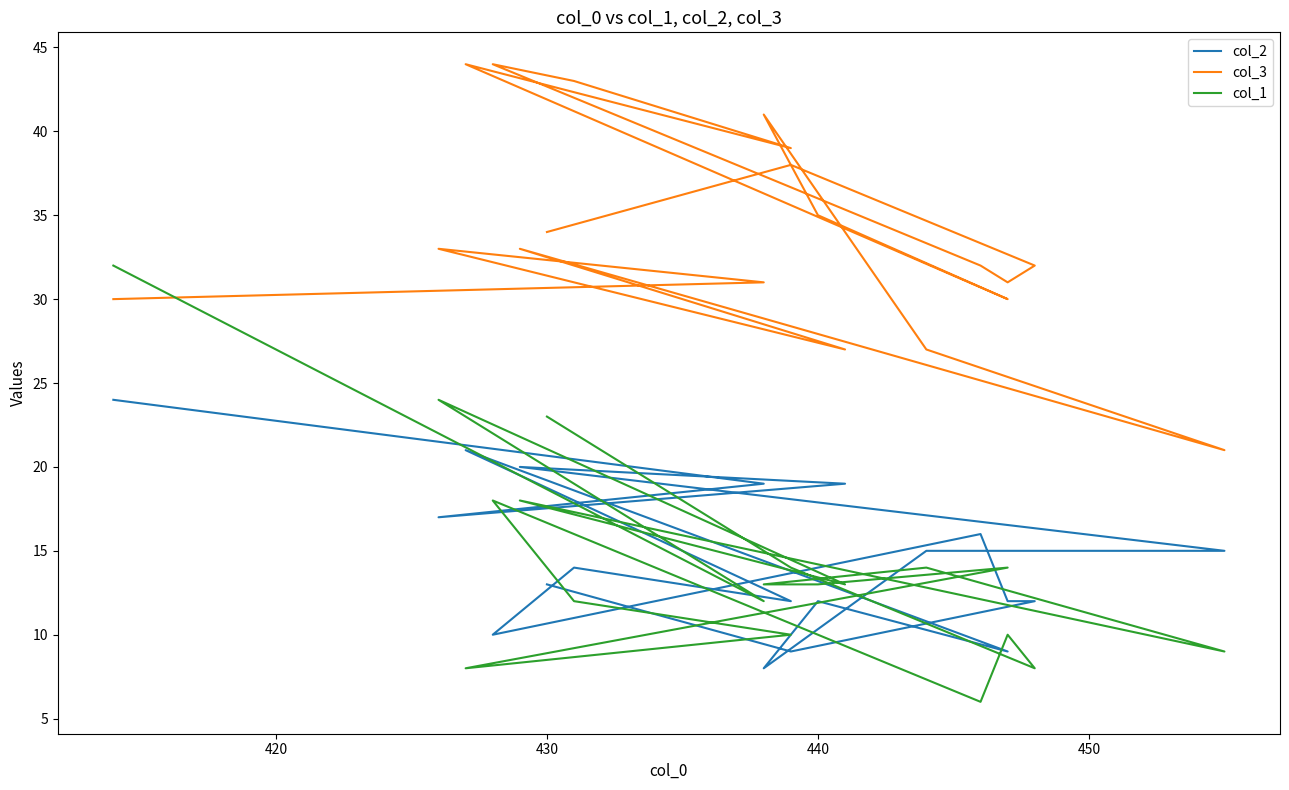

Where is the first local maximum for col_1?

430